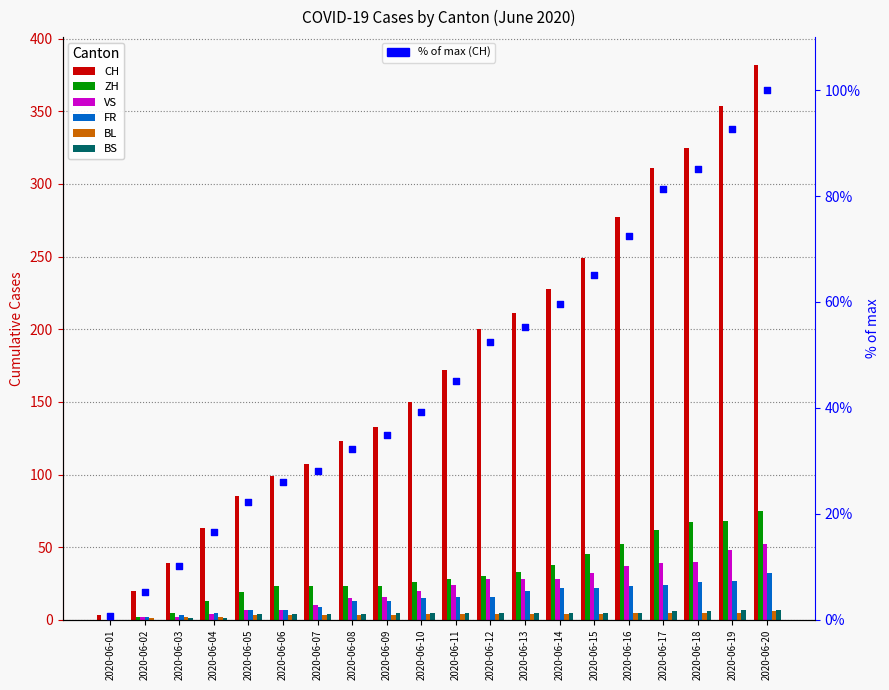

Which series reaches the maximum Y coordinate?

CH